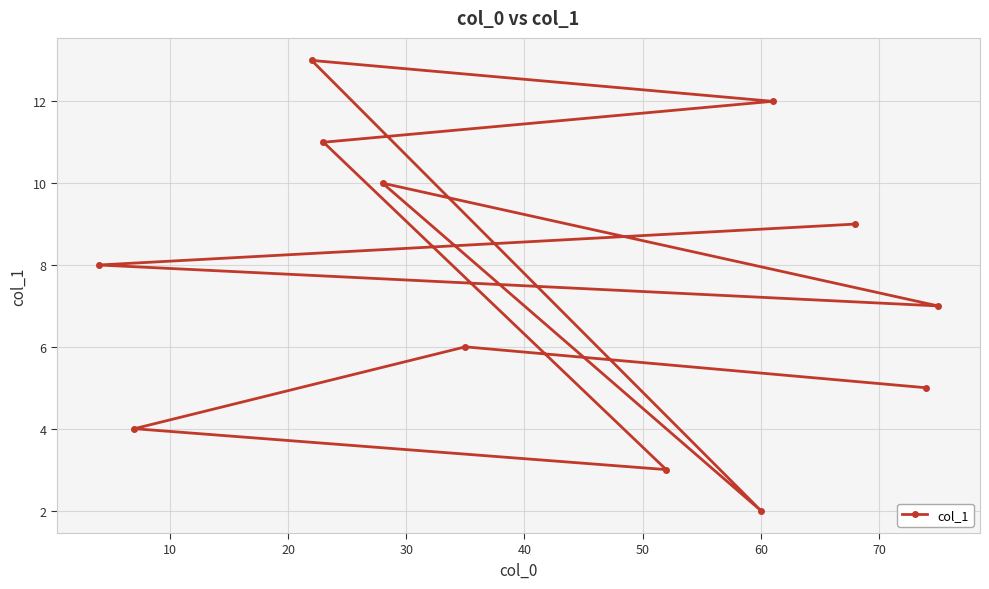

What is the maximum value shown in the chart?

13.0